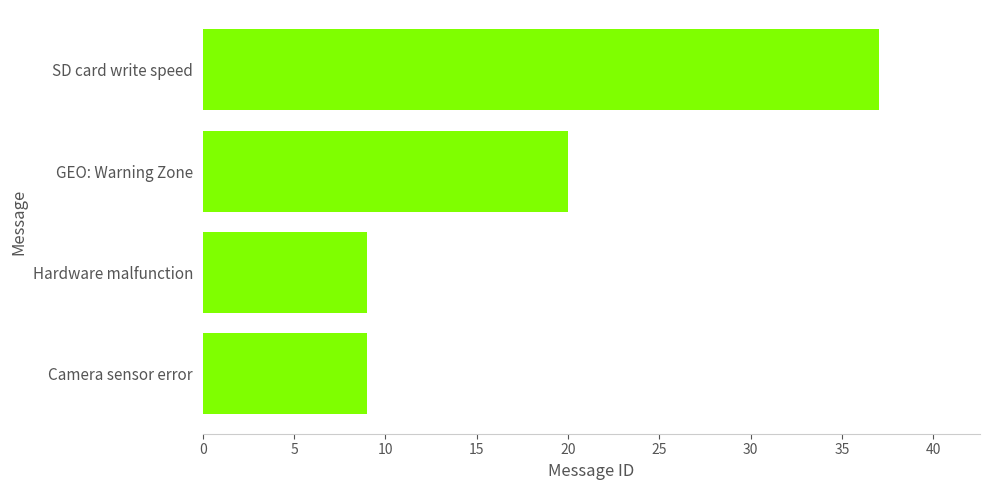

What is the change in value from Hardware malfunction to SD card write speed?

+28